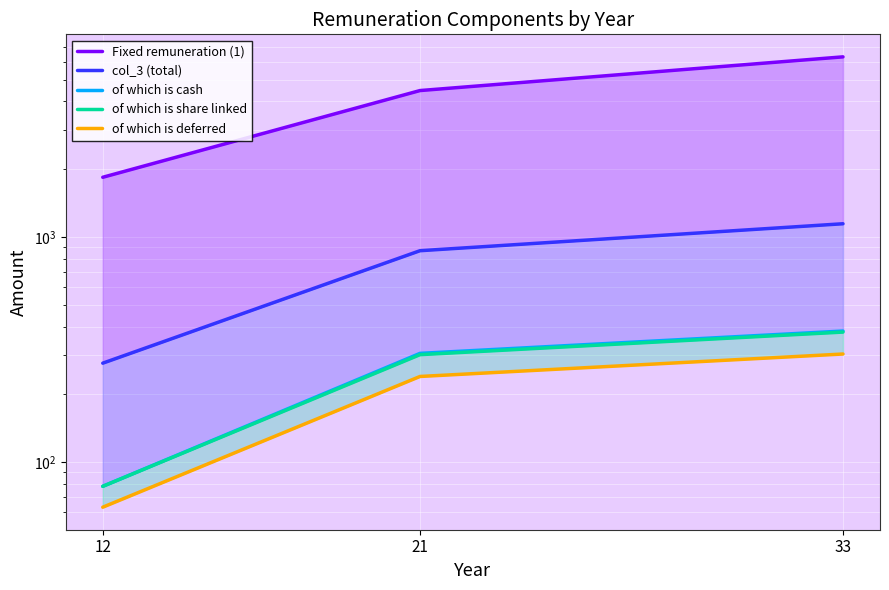

Reading left to right, list all the values displayed in this chart.

Fixed remuneration (1): 12=1842	21=4473	33=6315
col_3 (total): 12=275	21=869	33=1145
of which is cash: 12=78	21=304	33=382
of which is share linked: 12=78	21=300	33=378
of which is deferred: 12=63	21=240	33=302